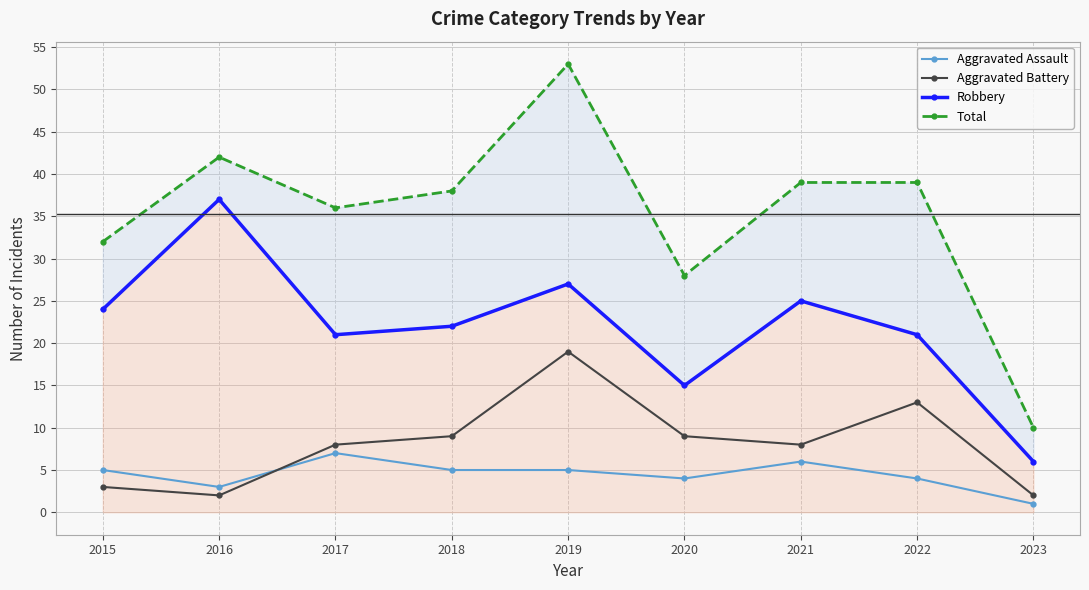

What are all the series names shown in the legend?

Aggravated Assault, Aggravated Battery, Robbery, Total